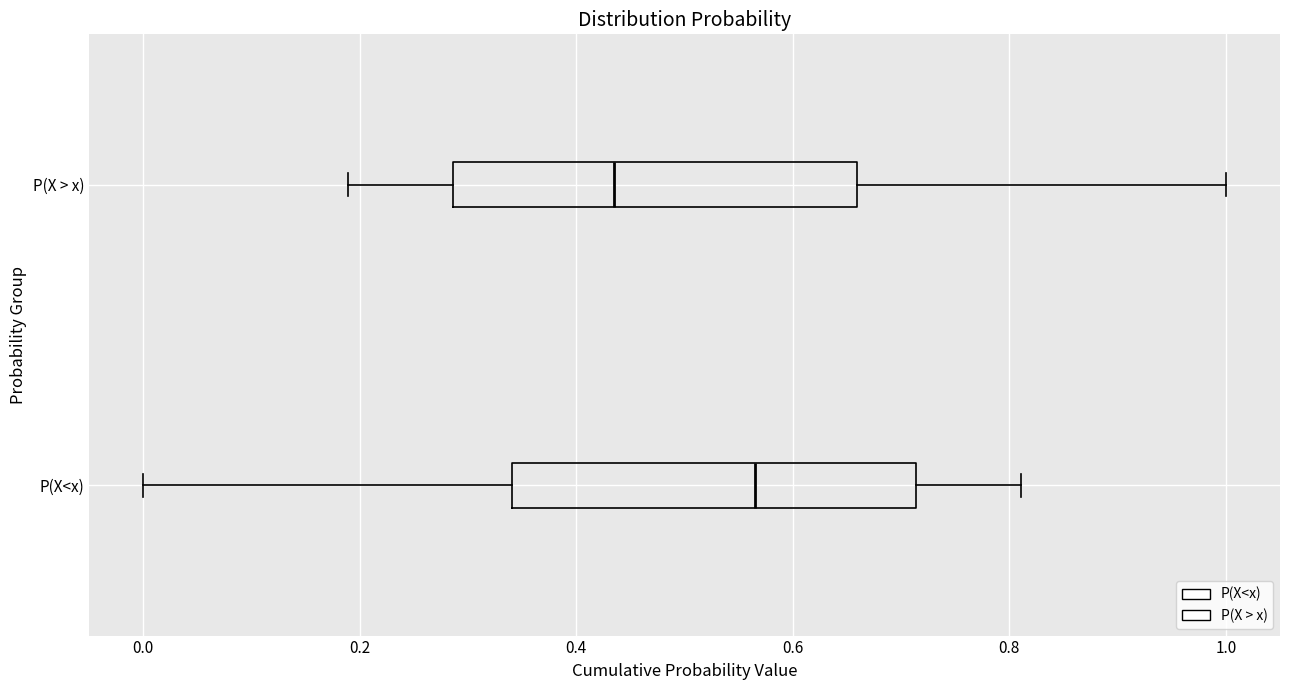

Reading bottom to top, read every box against the x-axis: the position of its median line, the range the box covers, and the ends of its whiskers. The values are not printed on the chart, so give them approximately, as read against the axis.

P(X<x): median 0.56, box 0.34 to 0.72, whiskers 0.00 to 0.82
P(X > x): median 0.44, box 0.28 to 0.66, whiskers 0.18 to 1.00